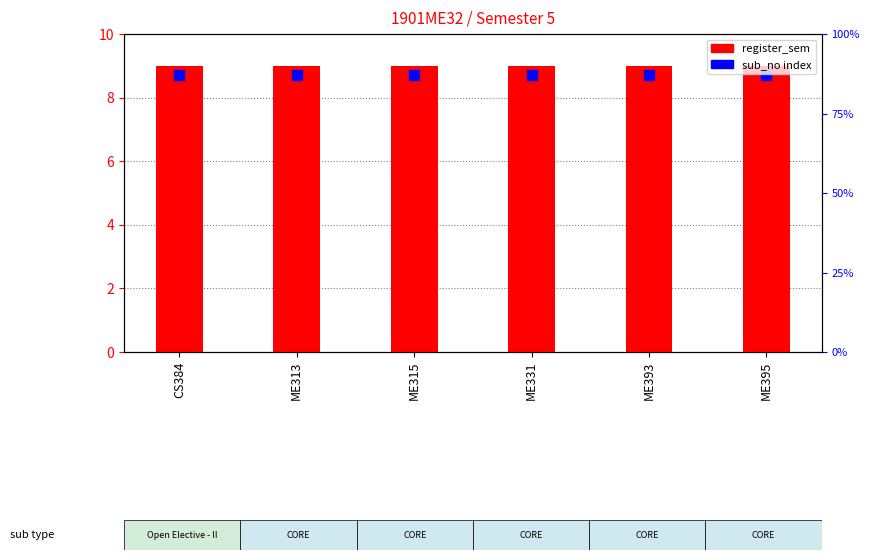

Which series has the widest spread of Y values?

register_sem